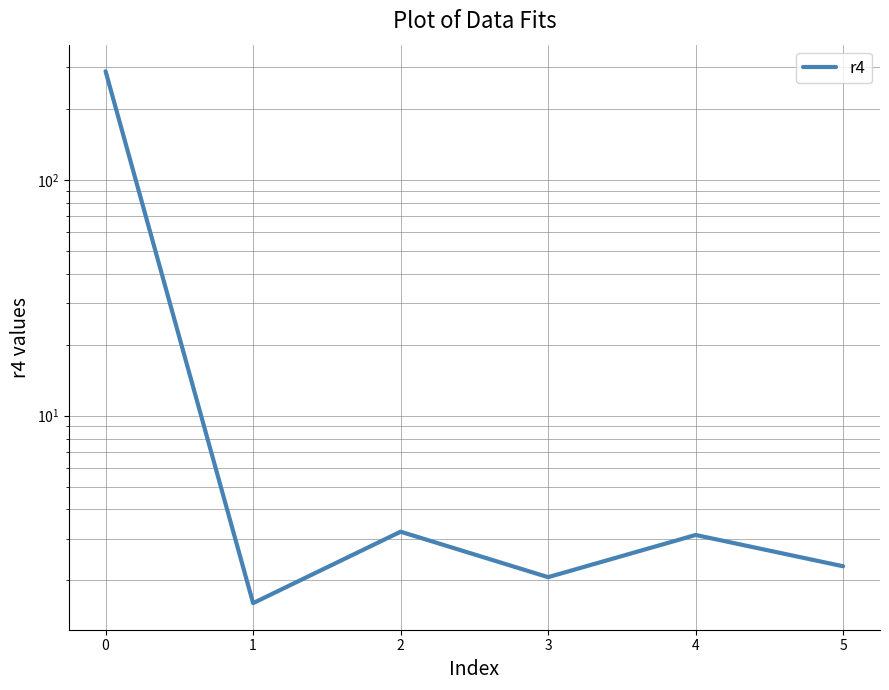

Does the chart display data point markers on the line(s)?

No